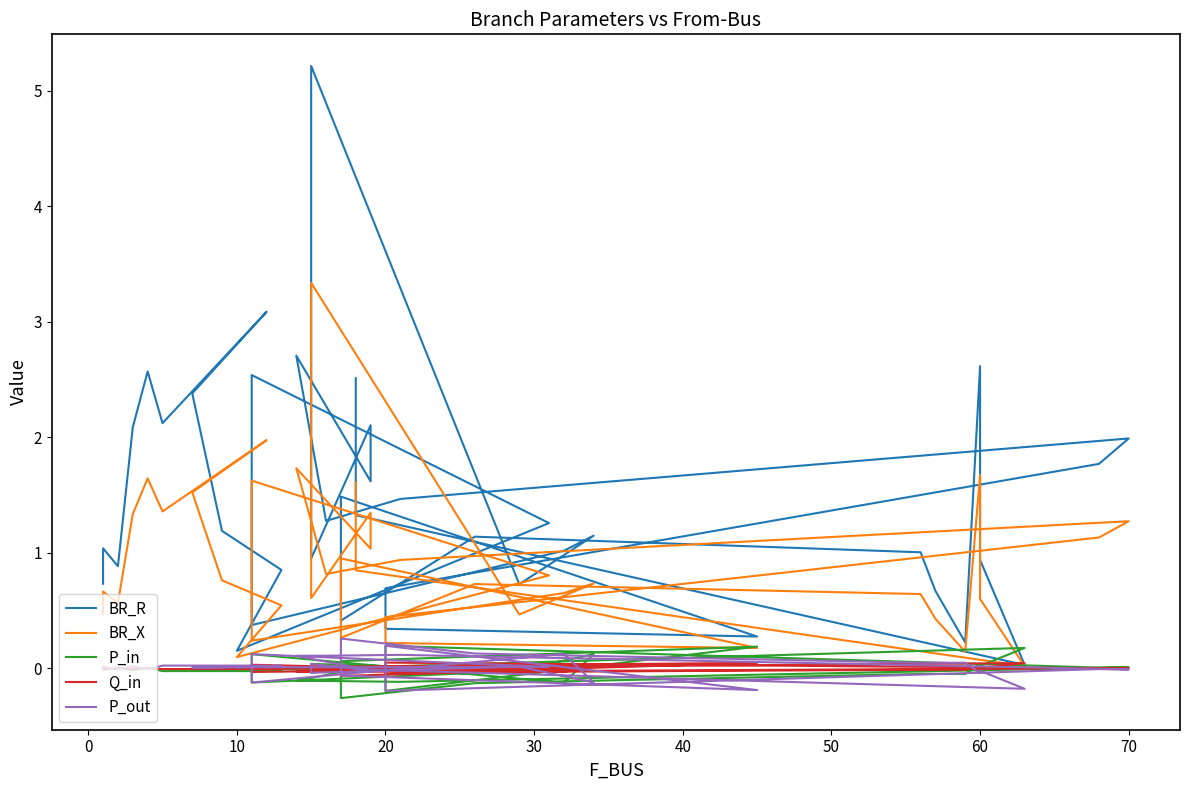

What is the difference between the maximum and second lowest values in the BR_R series?

5.1